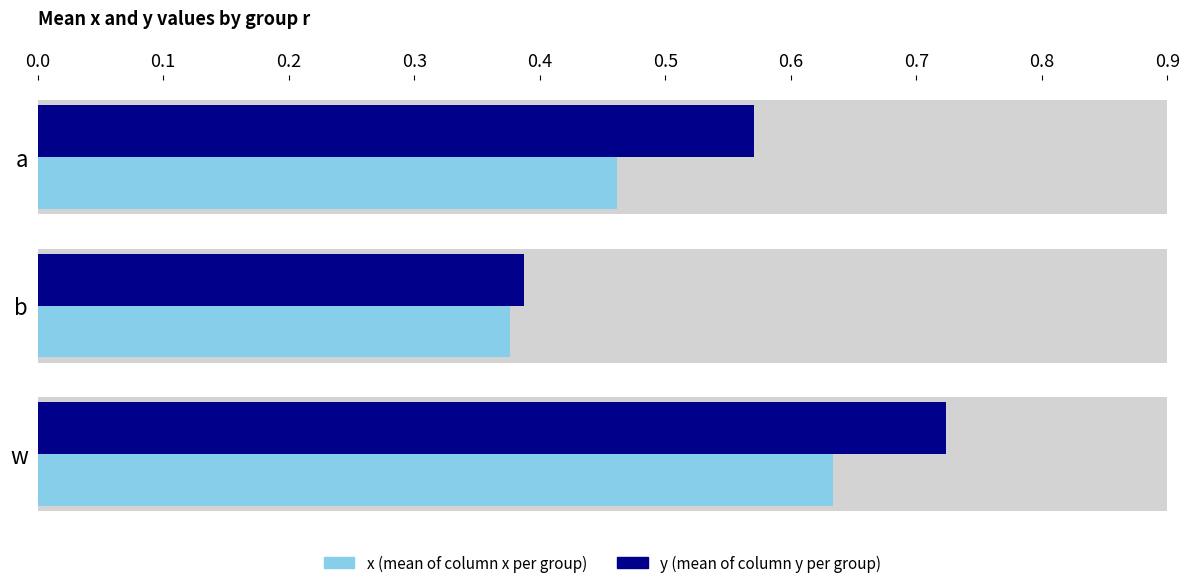

What is the minimum value shown in the chart?

0.4